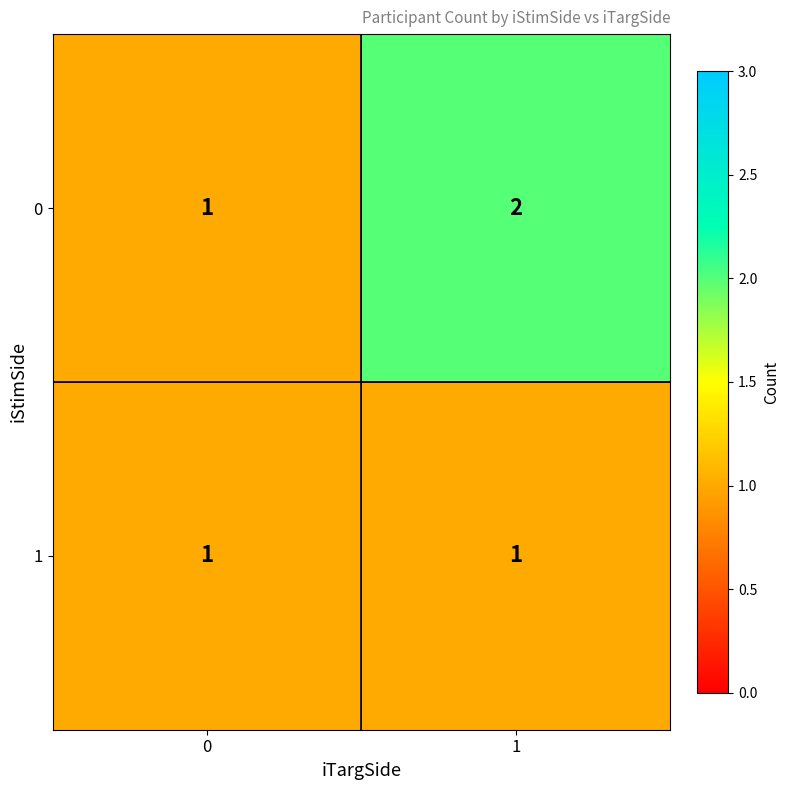

Rank the series by their average value, from highest to lowest.

0, 1